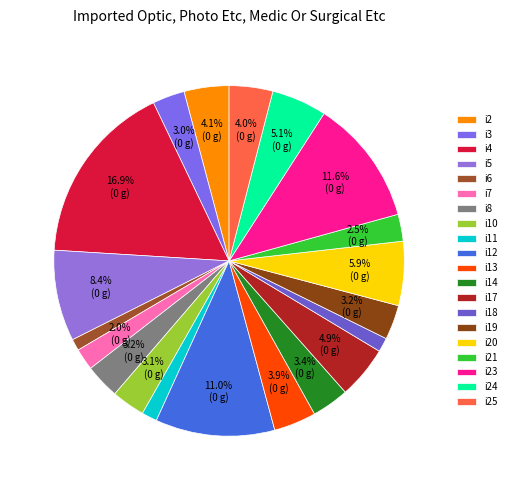

How many slices are in this pie chart?

20